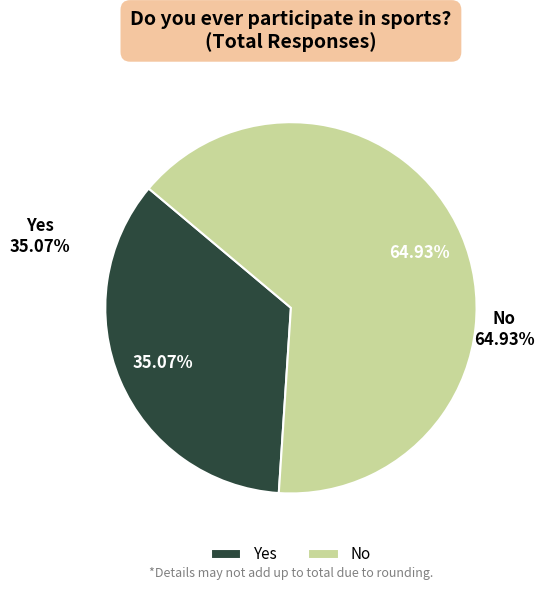

What percentage do Yes and No together represent?

100.0%